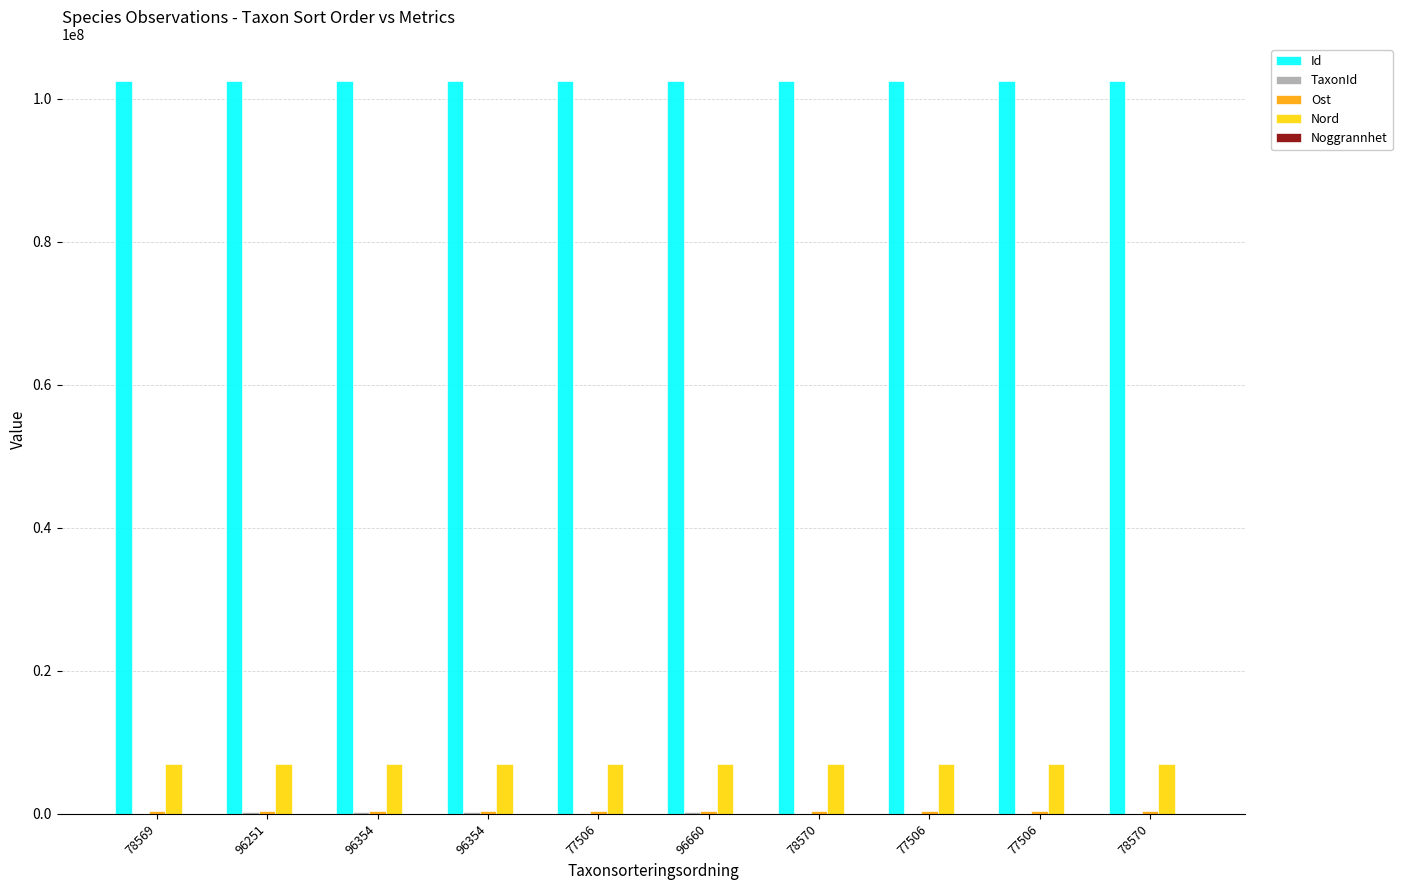

How many categories are shown in the chart?

10